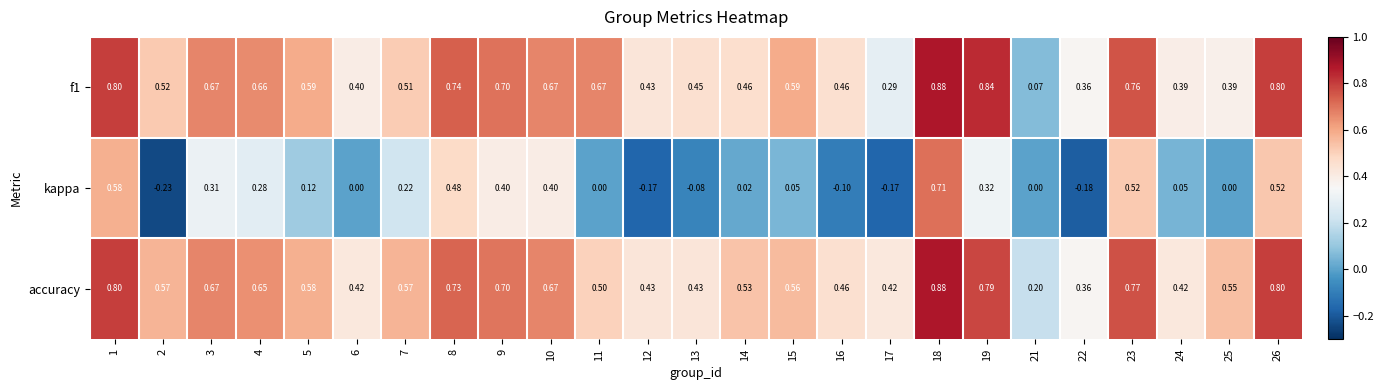

Is the value of accuracy at 16 greater than the value of f1 at 1?

No